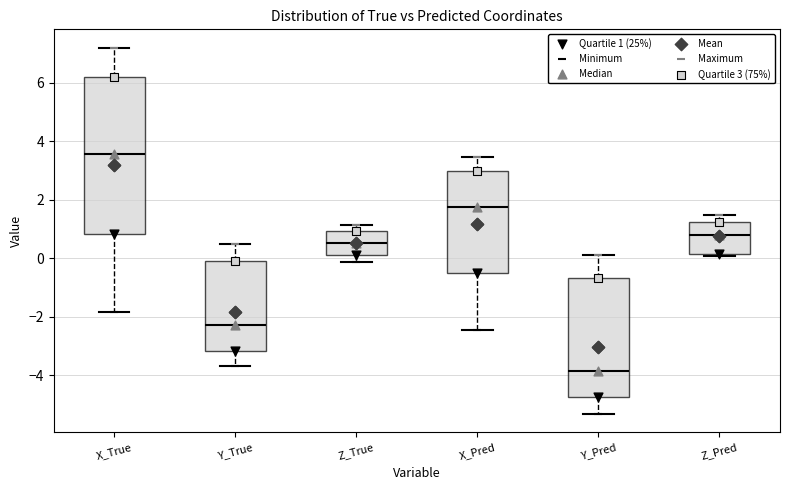

Which box is the tallest, from its lower edge to its upper edge?

X_True